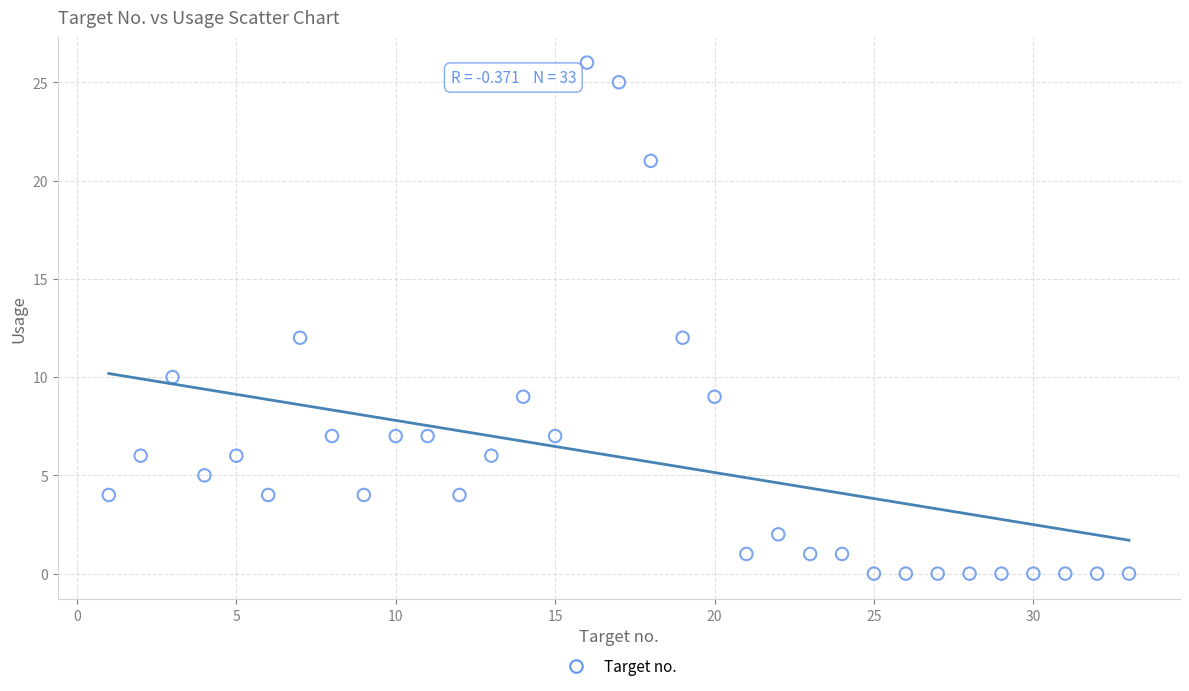

What is the range of X values (max minus min)?

32